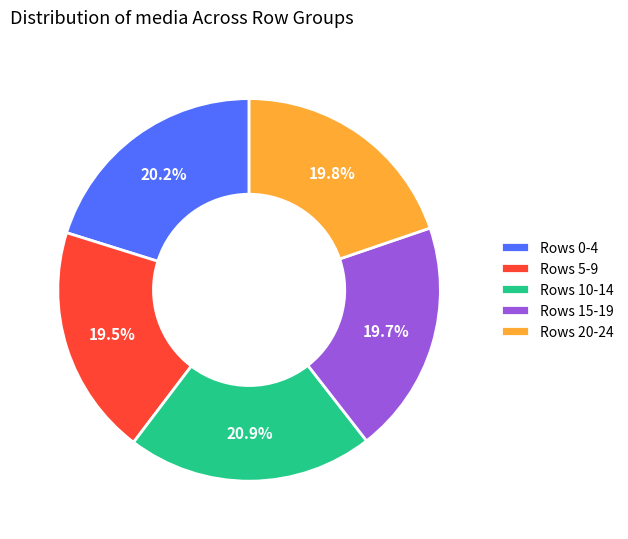

What is the ratio of the value at Rows 0-4 to the value at Rows 20-24?

1.0